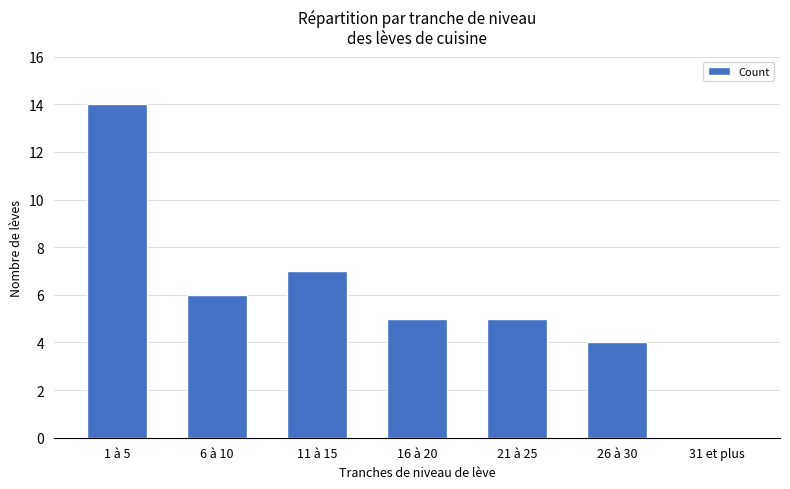

What is the change in value from 1 à 5 to 26 à 30?

-10